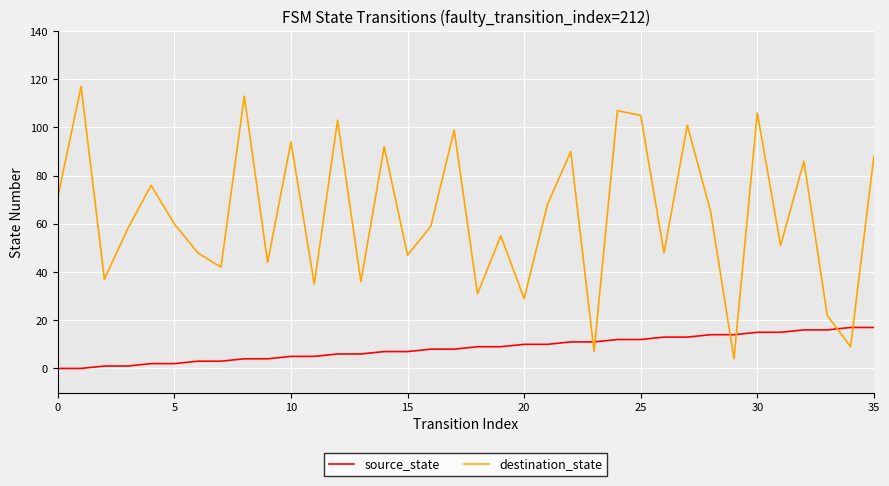

True or false: source_state and destination_state intersect in this chart.

True